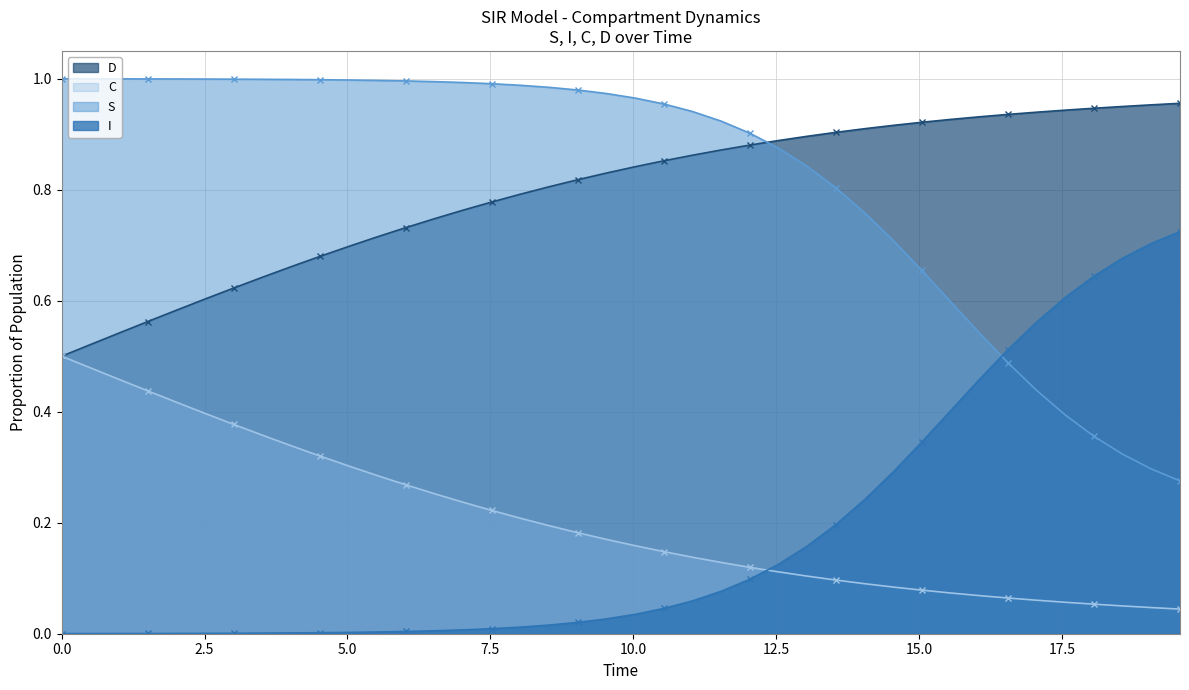

List the series in order of their peak value, lowest first.

C, I, D, S